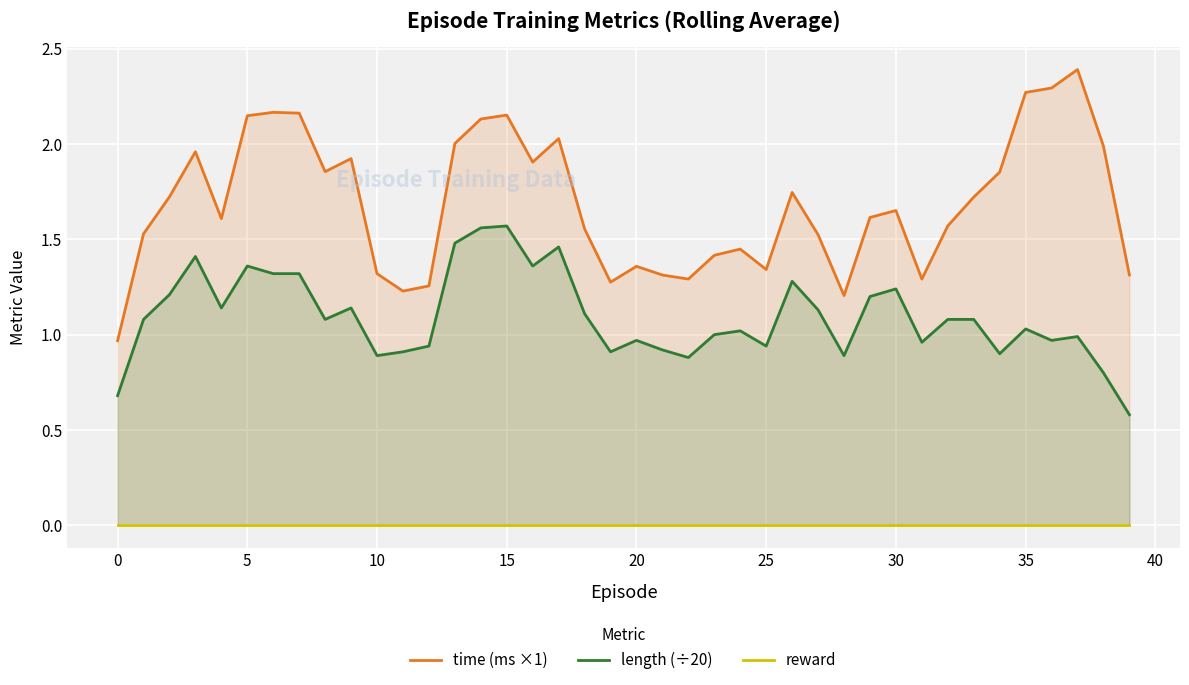

At how many categories does at least one series exceed 0?

40